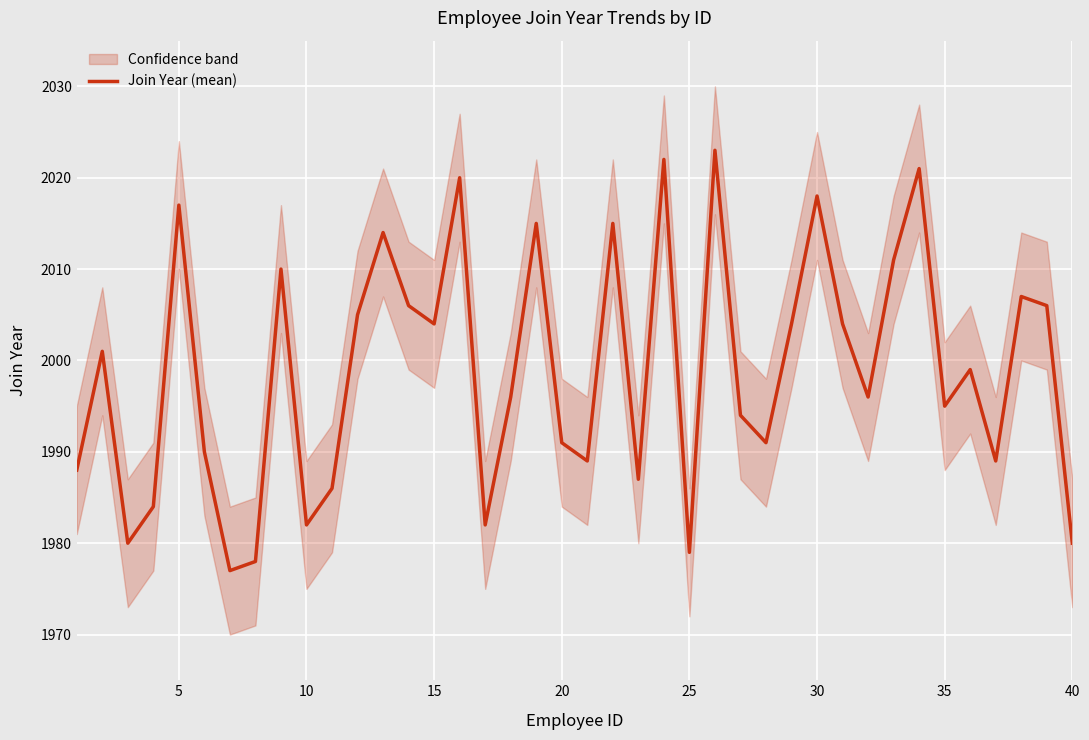

Is it true that Join Year (mean) equals 3031 at 35?

False